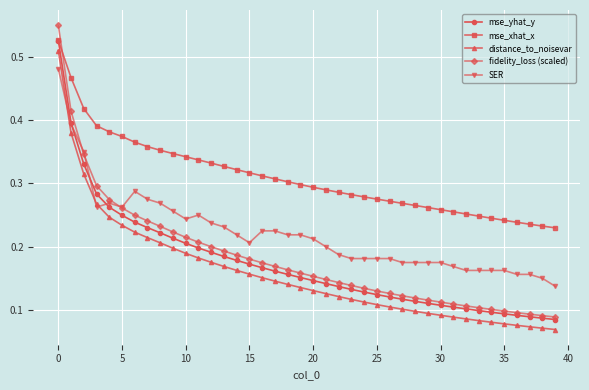

Which series has the largest total across all categories?

mse_xhat_x